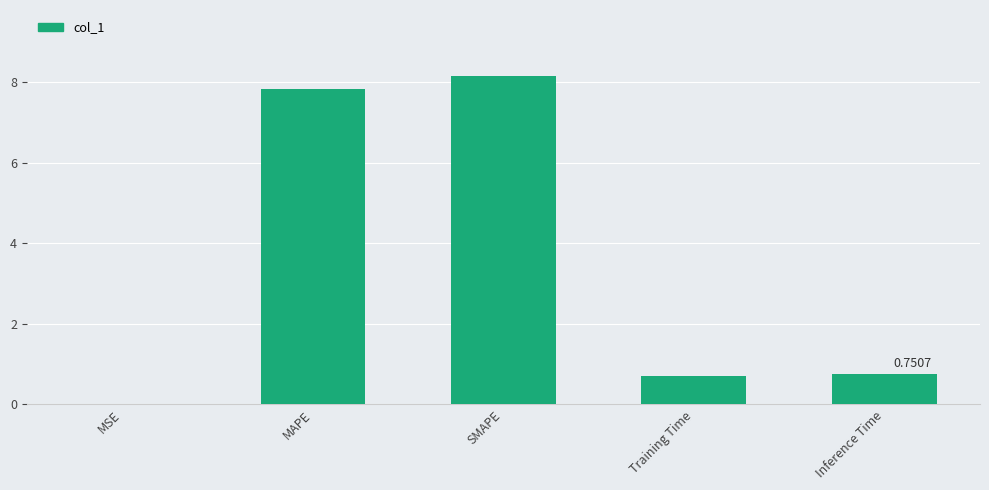

What value does the data have at MAPE?

7.8